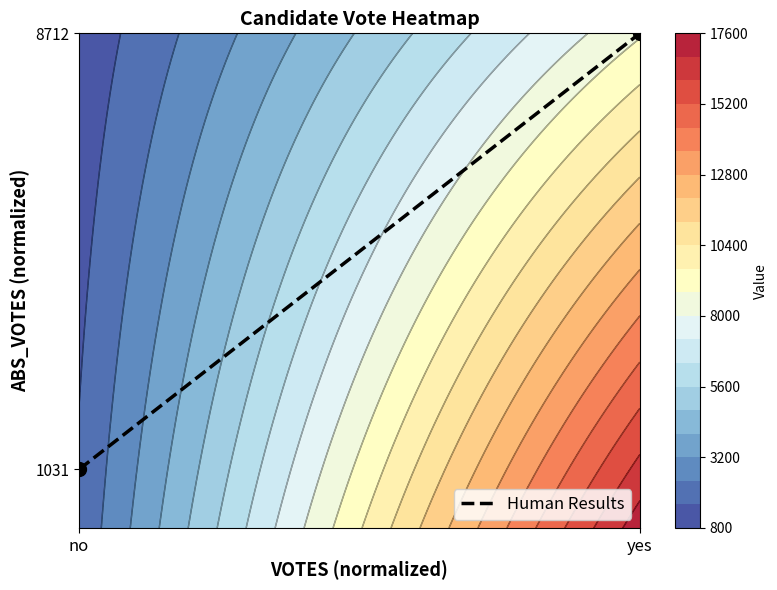

Count the values in the range 0 to 1.

2